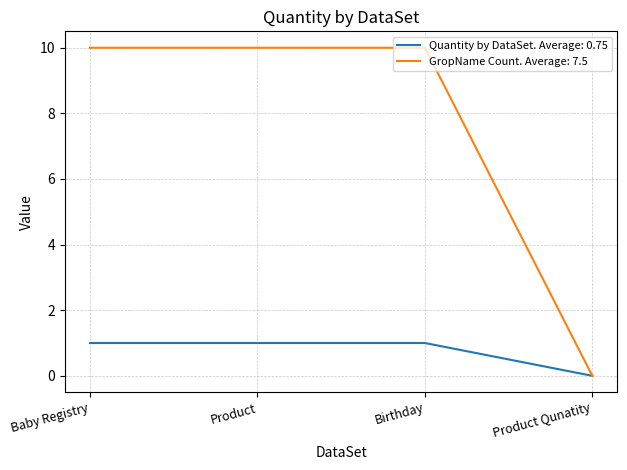

At Baby Registry, list the series in order from largest to smallest.

GropName Count. Average: 7.5, Quantity by DataSet. Average: 0.75